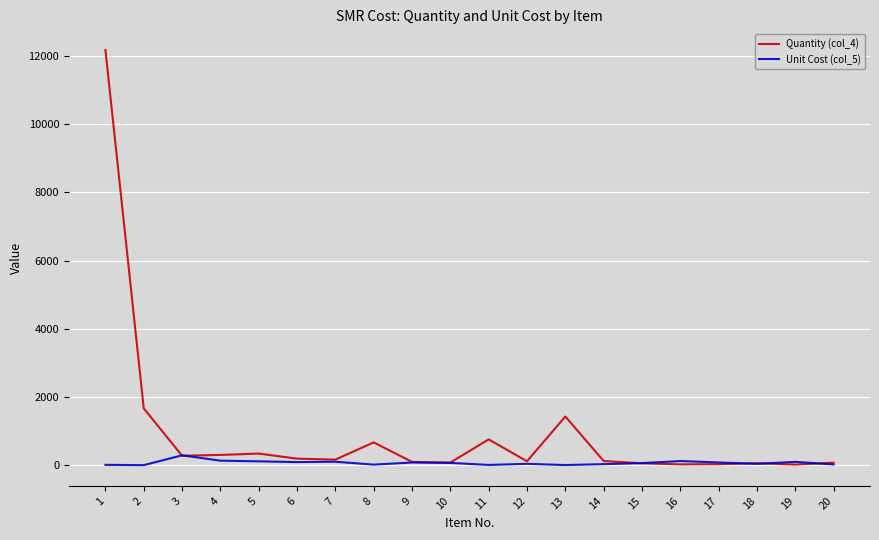

Is the value of Quantity (col_4) at 11 greater than the value of Unit Cost (col_5) at 15?

Yes